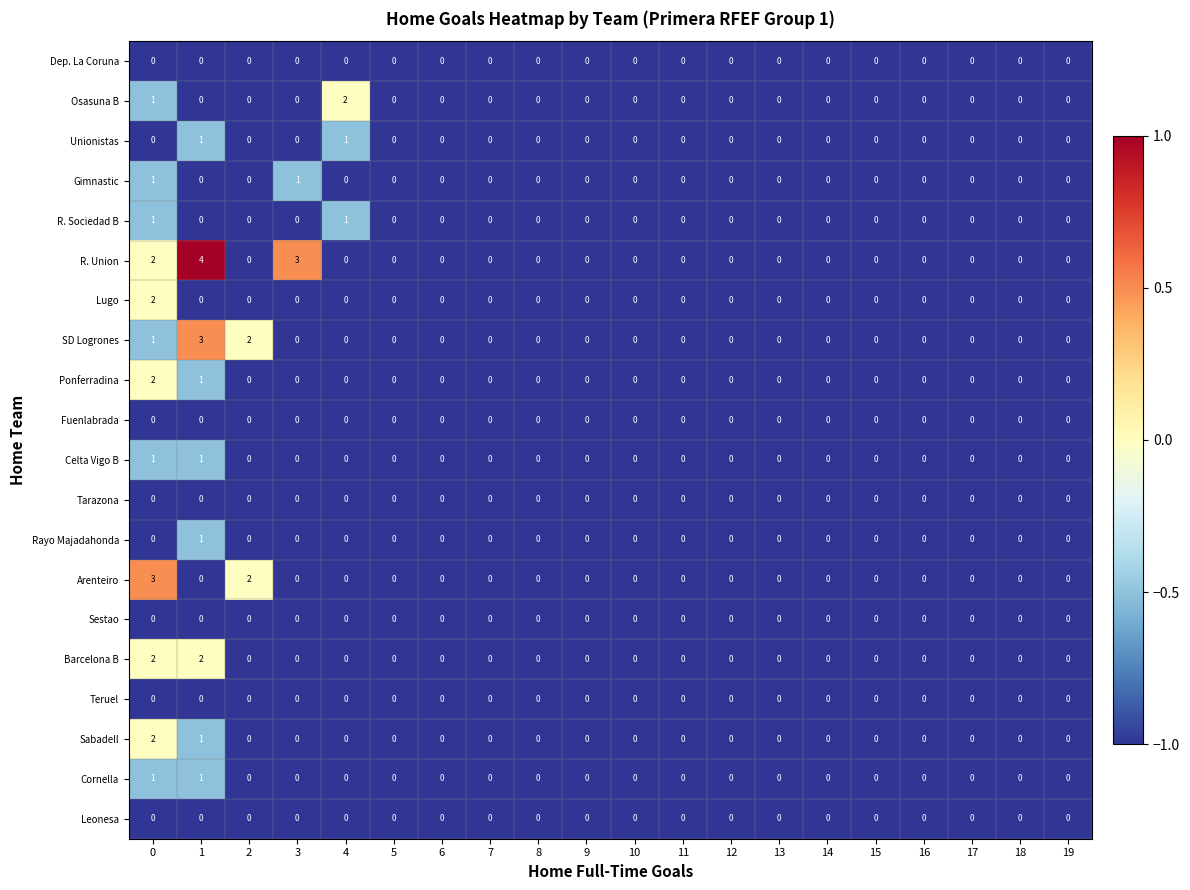

Which series changed the most between 3 and 16?

R. Union